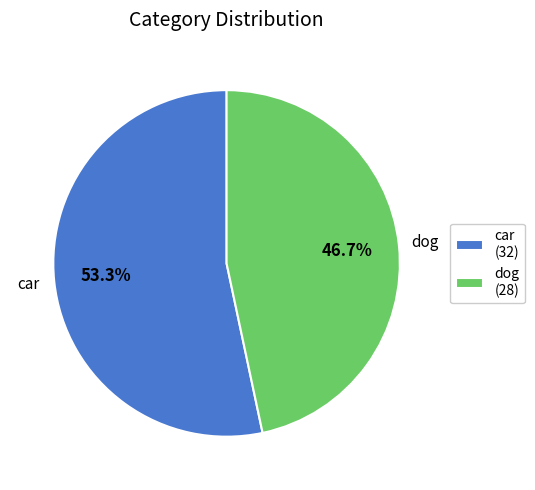

Is car the majority of the pie?

Yes